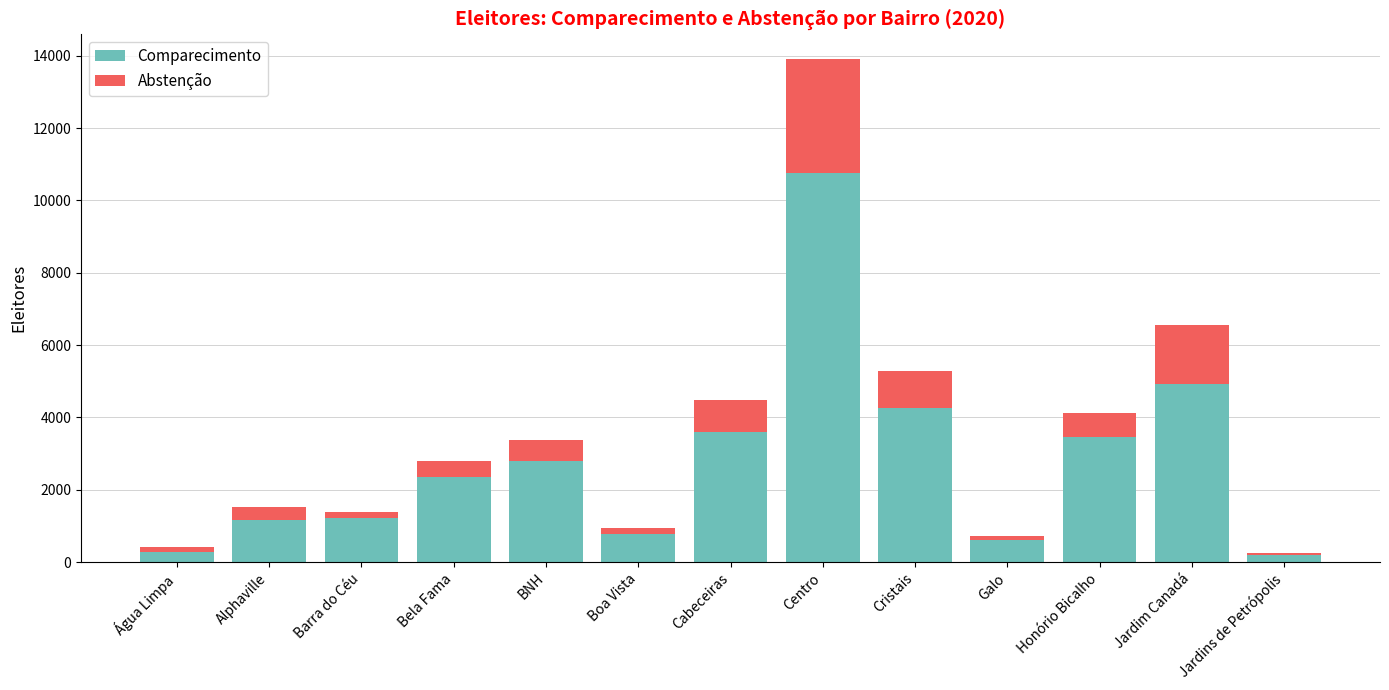

What is the approximate value of Comparecimento at Bela Fama?

2348